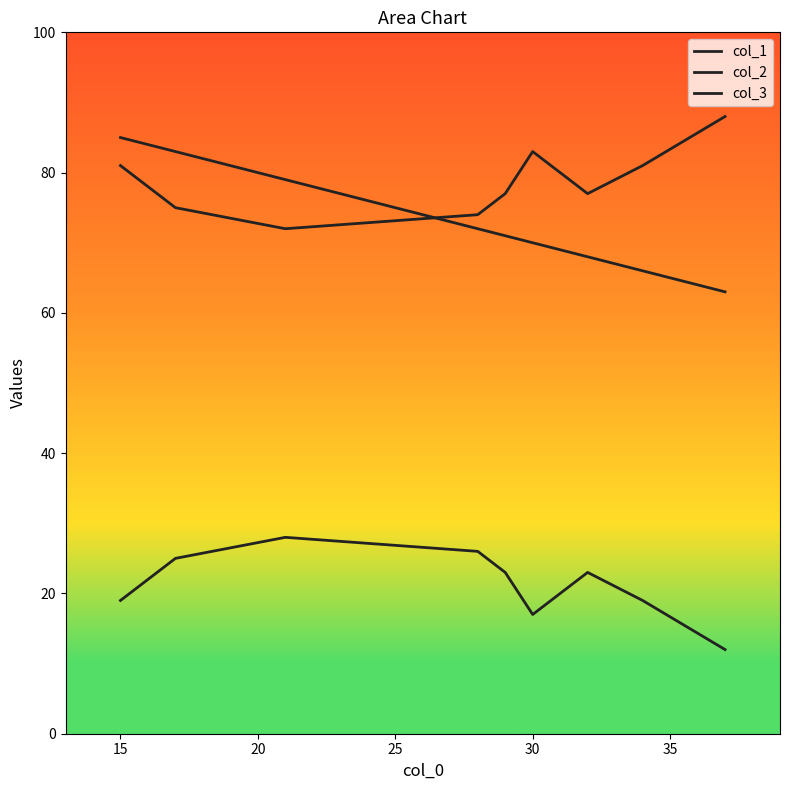

The value of col_1 at 28 is 72. True or false?

True